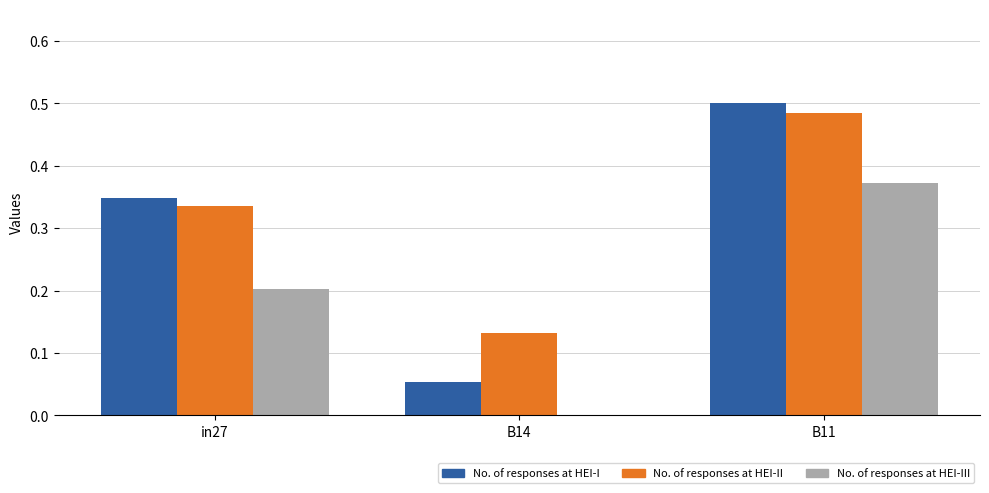

At which category is the sum across all series the highest?

B11